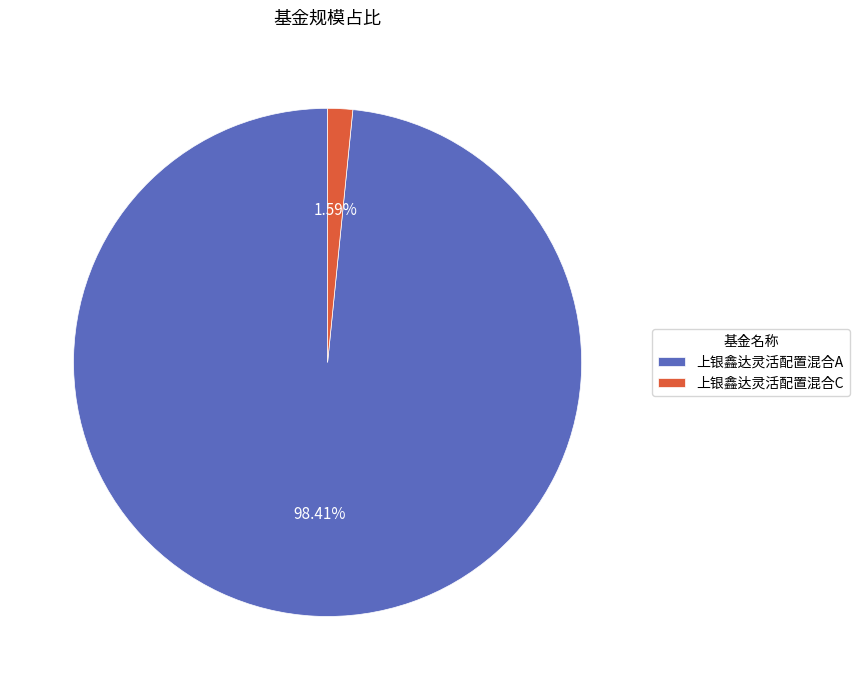

Do 上银鑫达灵活配置混合A and 上银鑫达灵活配置混合C together represent more than half of the pie?

Yes